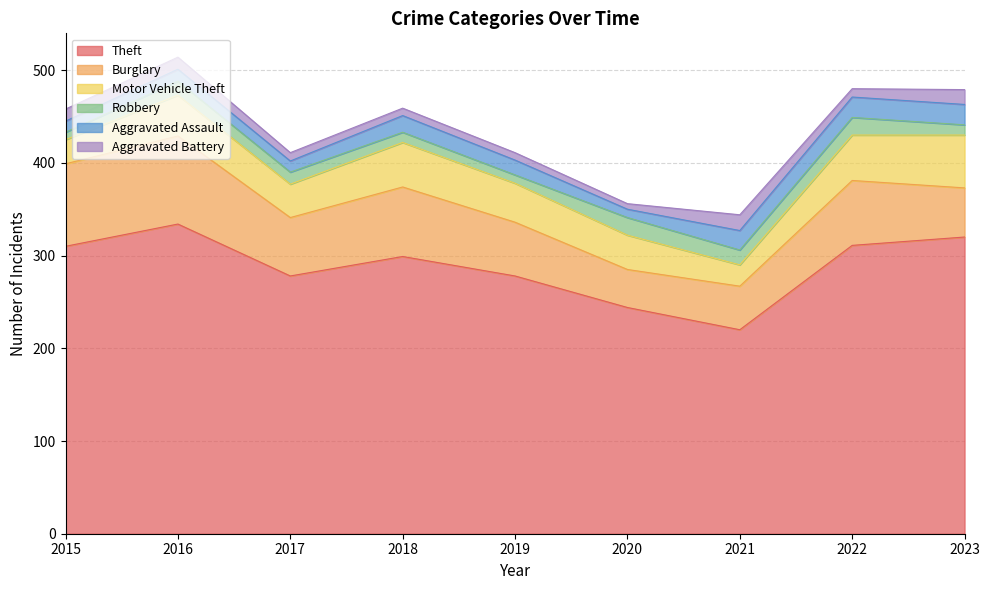

How many distinct data groups are displayed?

6